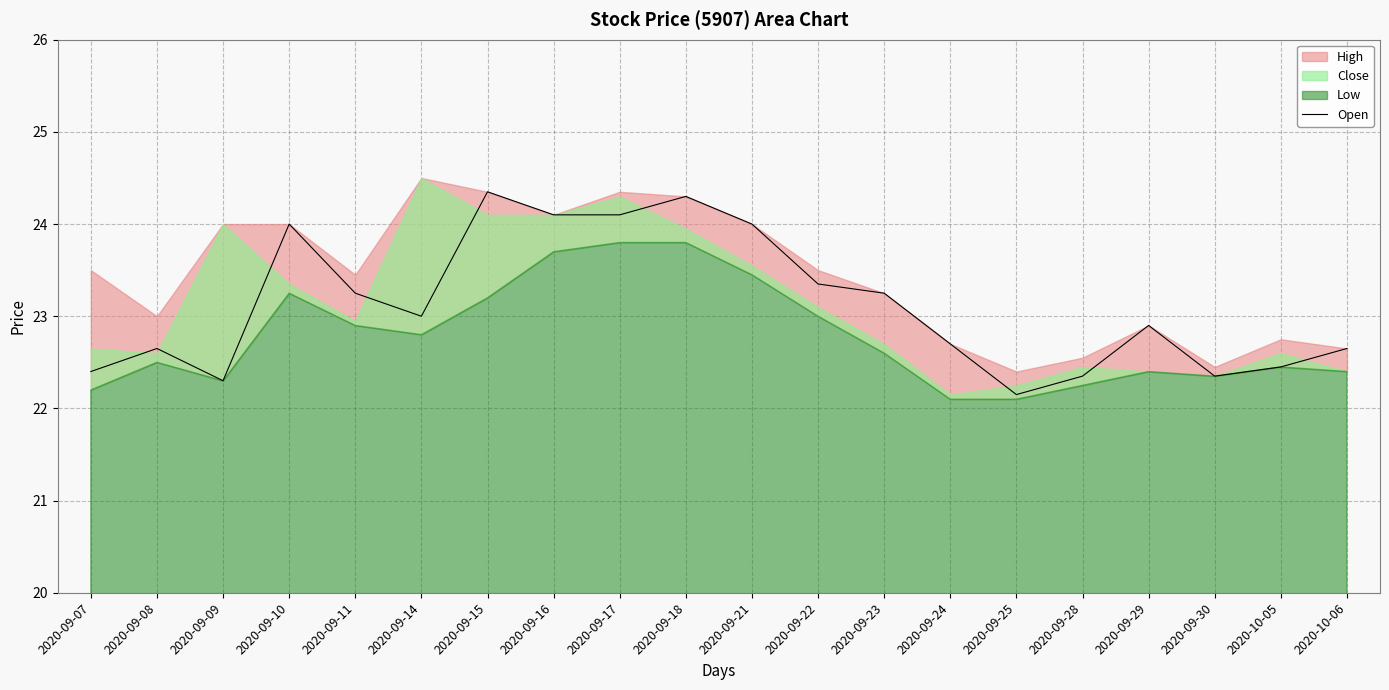

How many points are higher than both their immediate neighbors (excluding endpoints)?

5